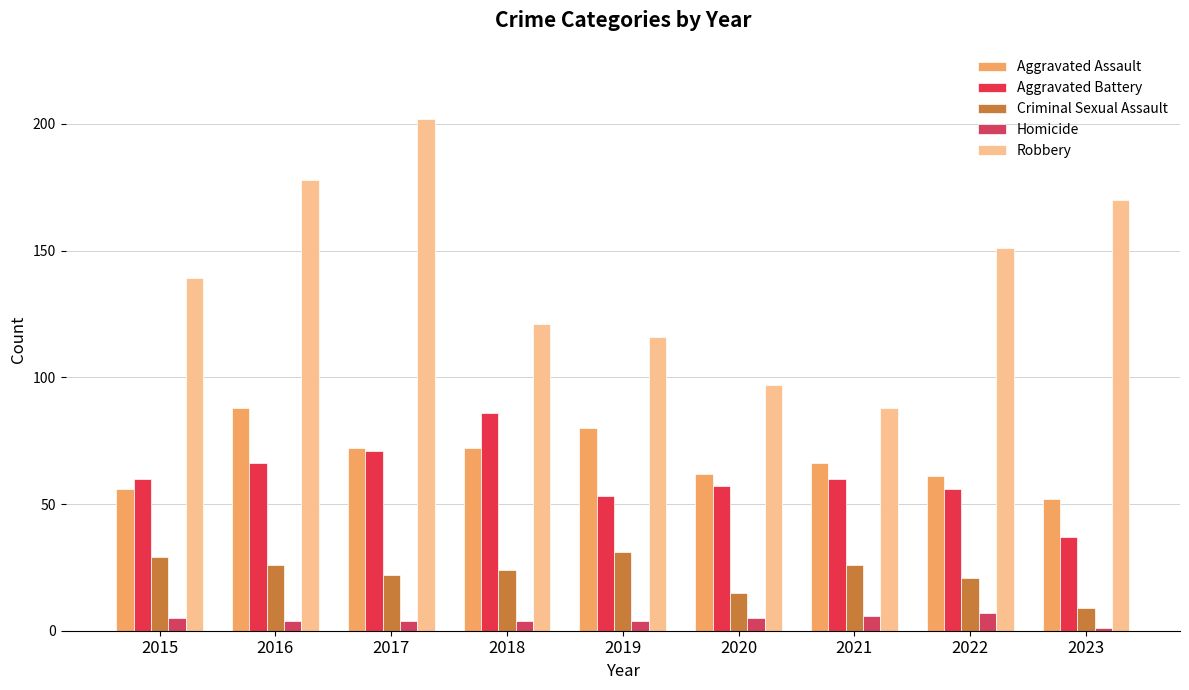

At which label is Homicide closest to 4?

2016